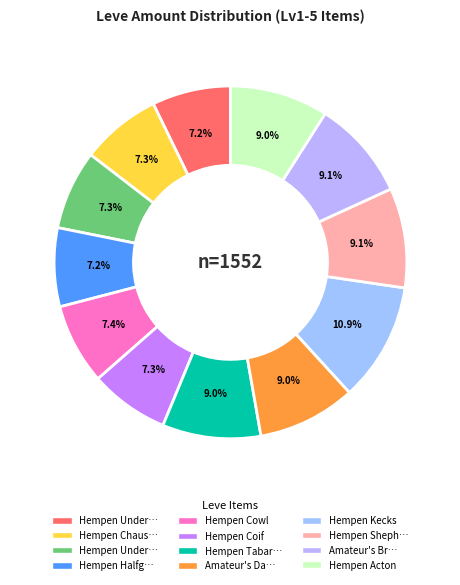

Count the number of slices in the pie.

12